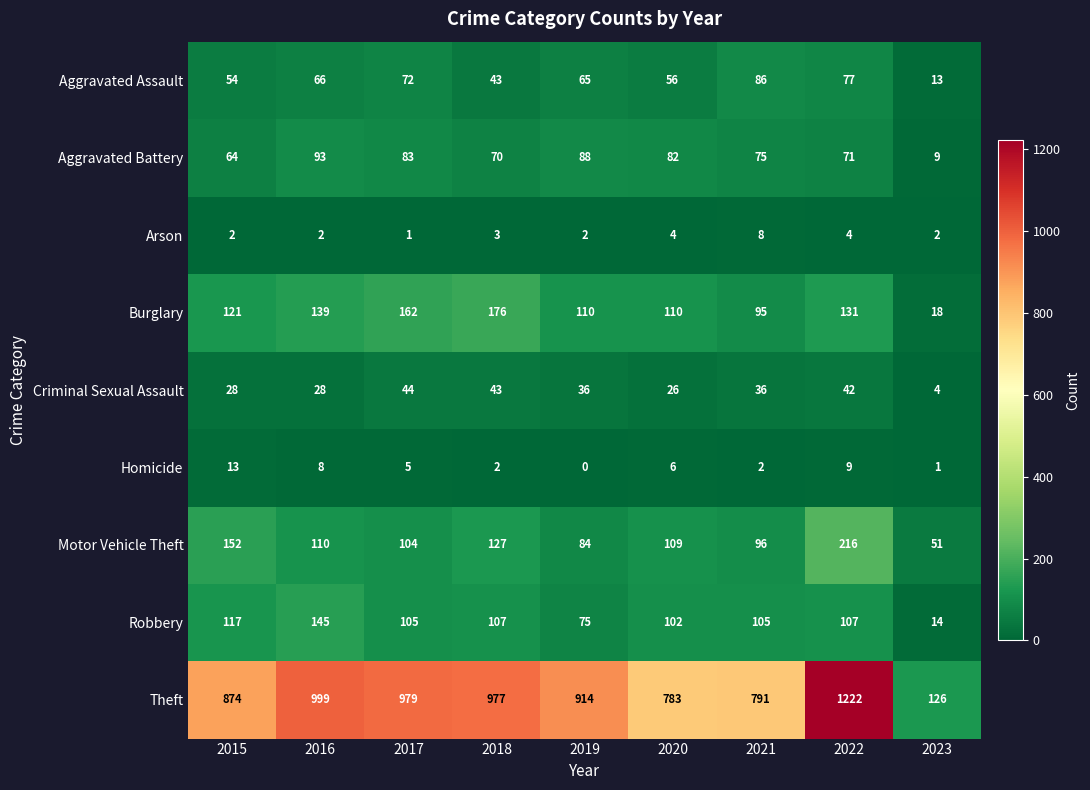

How many categories are shown in the chart?

9